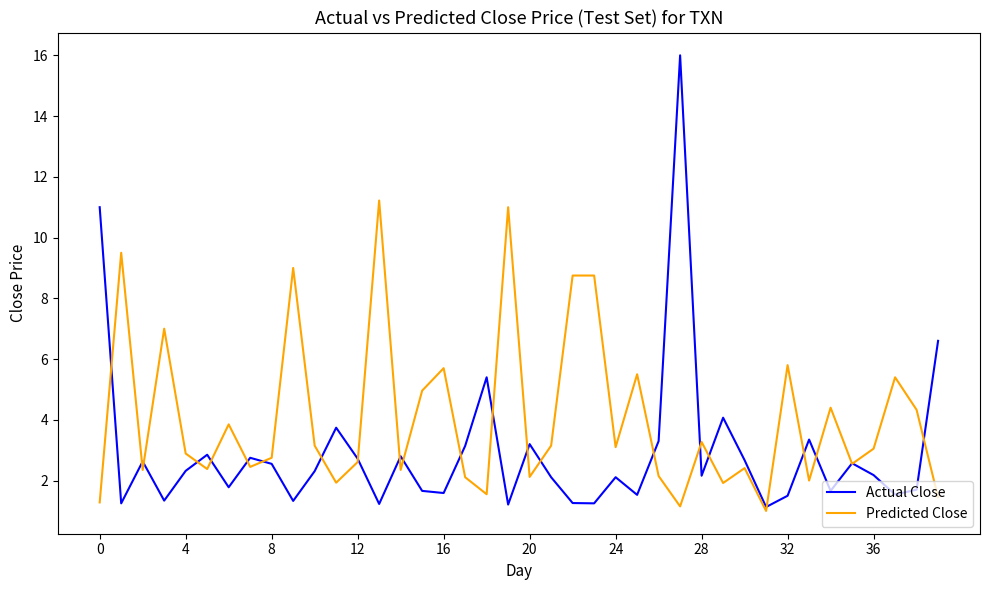

Which series has the largest total across all categories?

Predicted Close